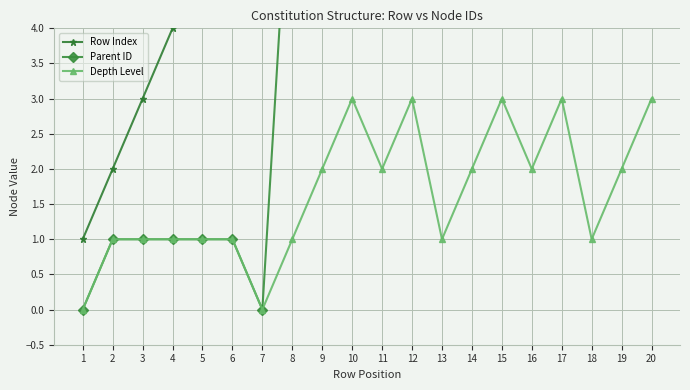

The value of Depth Level at 2 is 2. True or false?

False